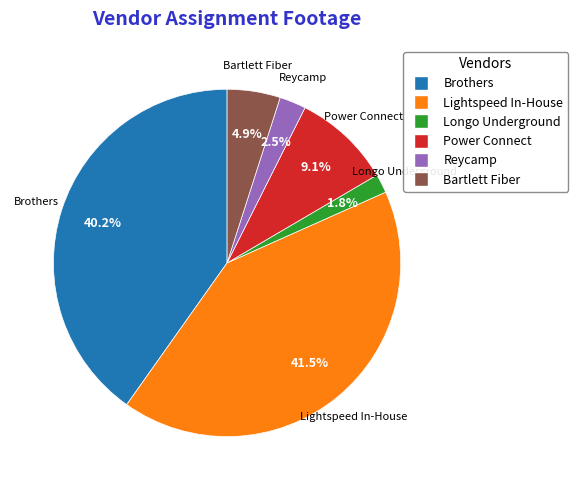

Between Brothers and Lightspeed In-House, which is larger?

Lightspeed In-House